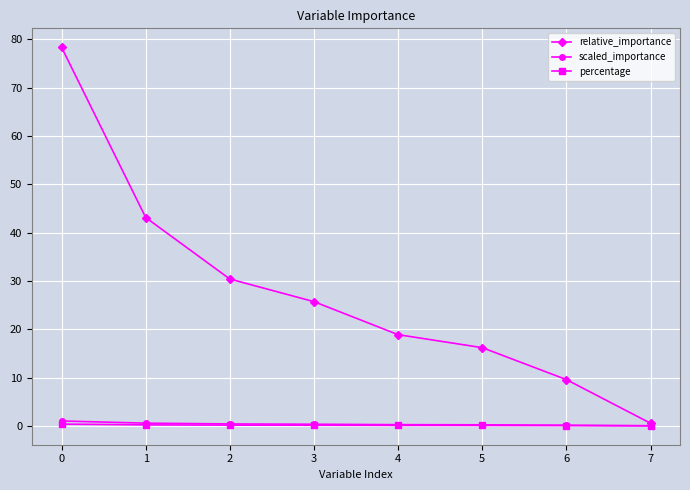

What are all the series names shown in the legend?

relative_importance, scaled_importance, percentage